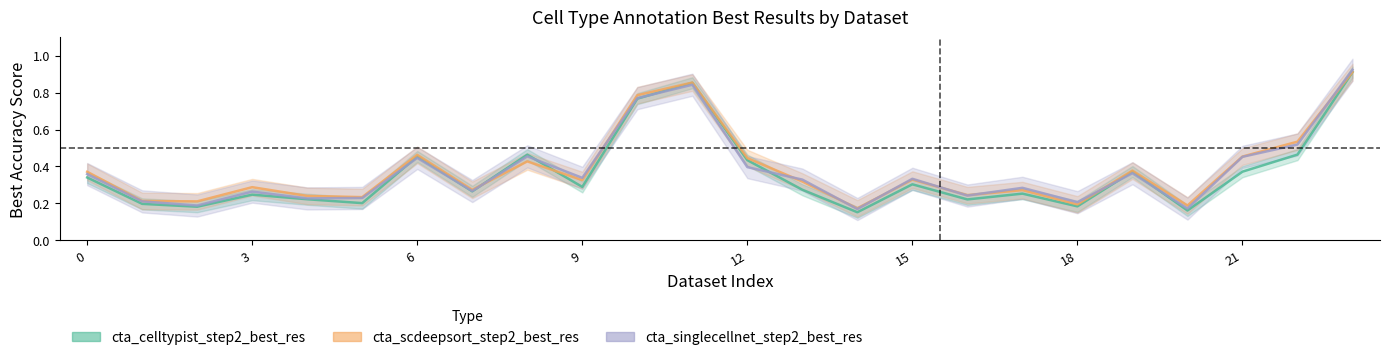

Rank the series by their maximum value, from lowest to highest.

cta_celltypist_step2_best_res, cta_scdeepsort_step2_best_res, cta_singlecellnet_step2_best_res